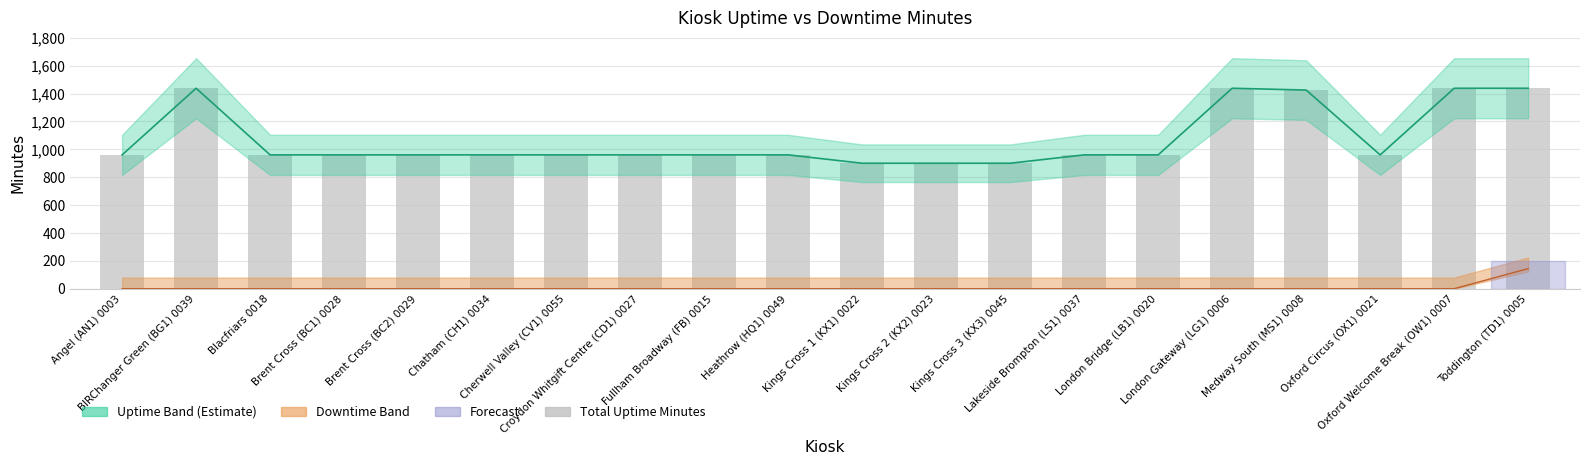

What is the difference between the second highest and second lowest values?

538